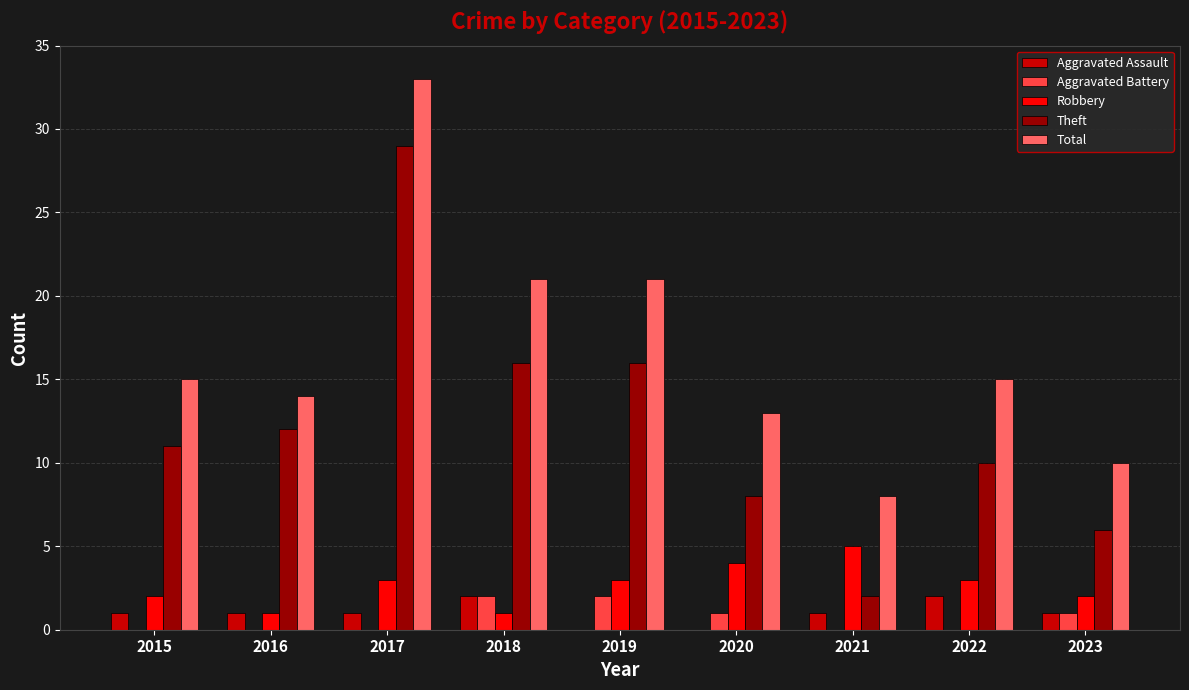

How many distinct data groups are displayed?

5